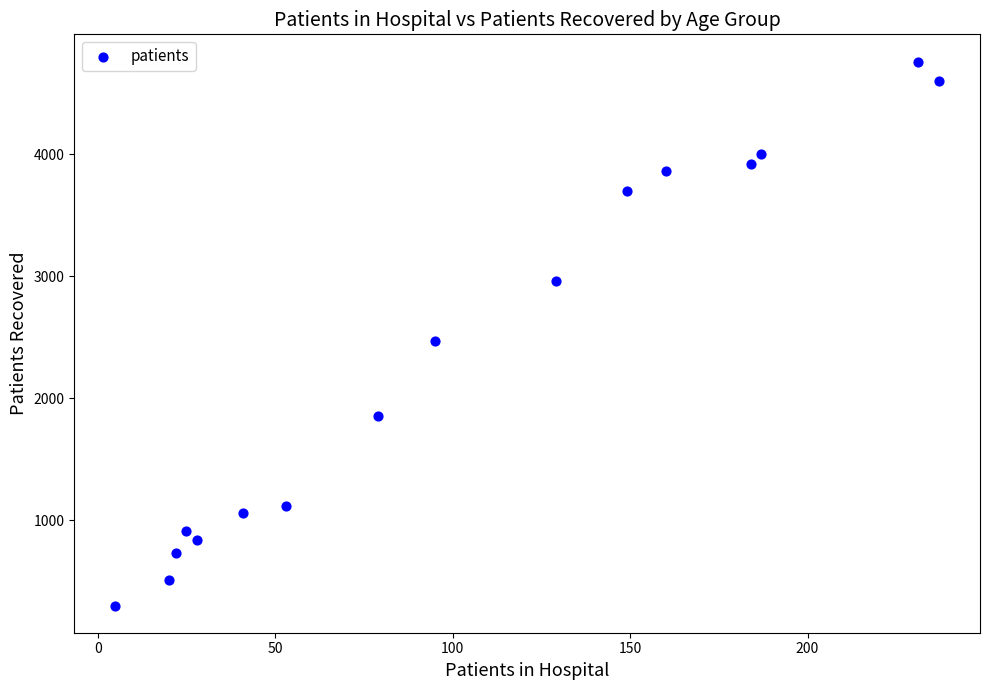

What is the range of X values (max minus min)?

232